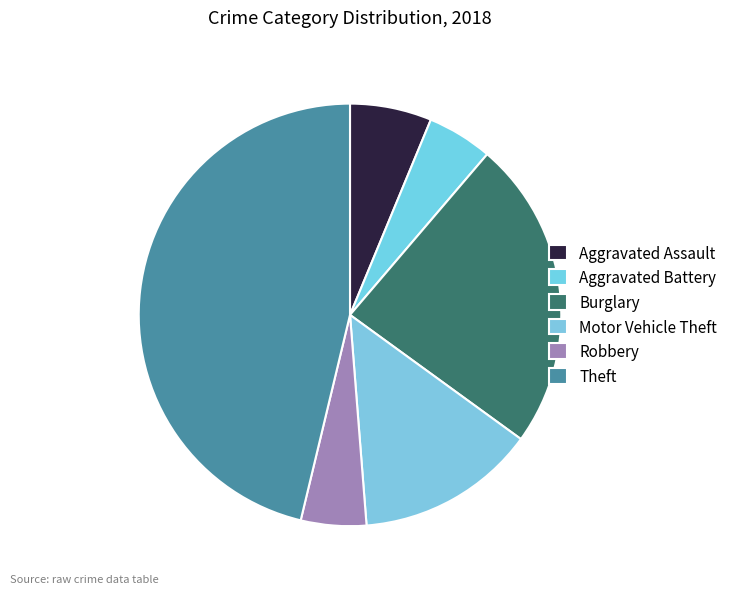

How many slices are in this pie chart?

6